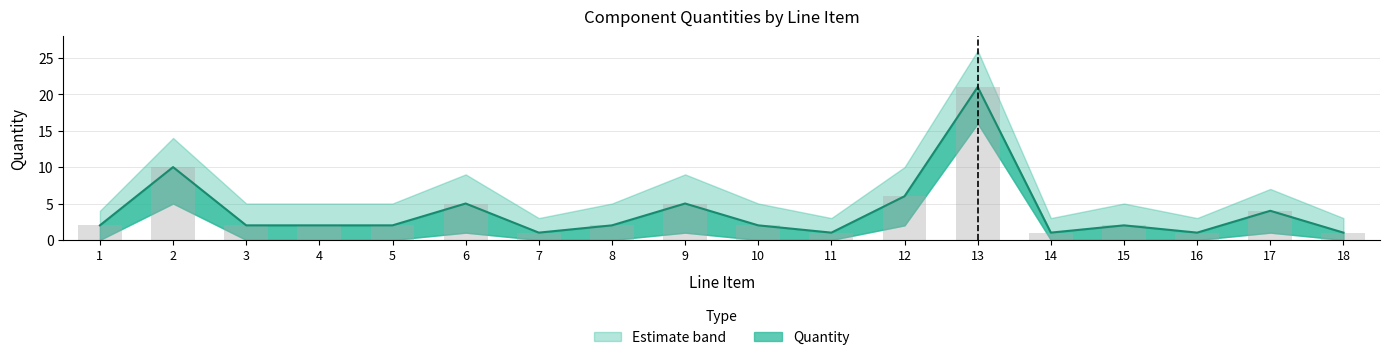

The chart shows a value of 2 at 1. True or false?

True